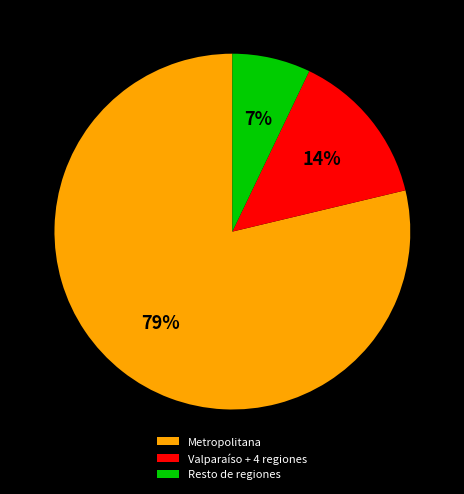

Which category has the biggest portion of the pie?

Metropolitana